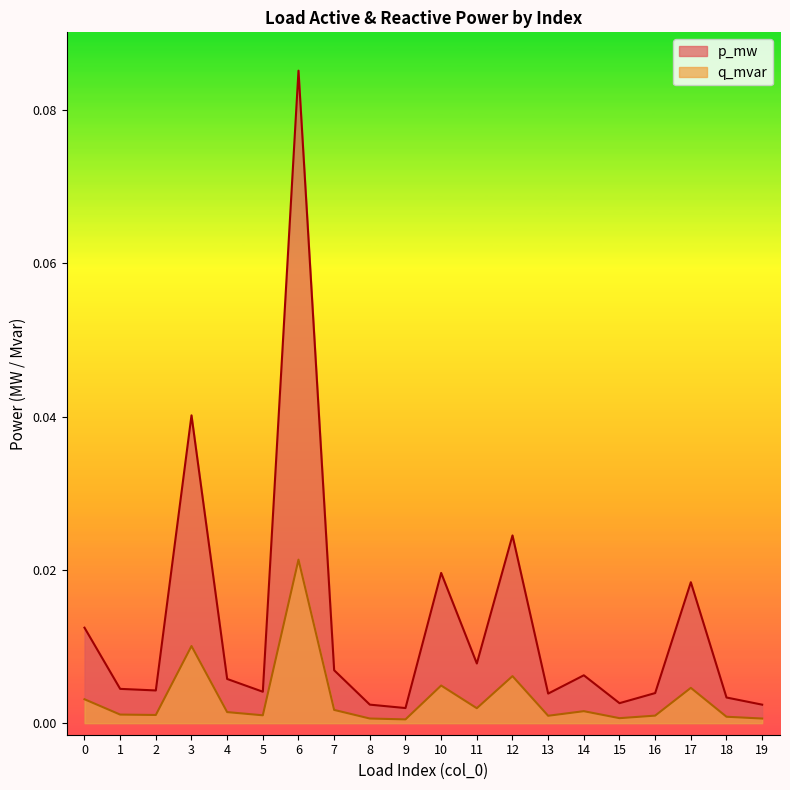

Is the value of q_mvar at 17 greater than the value of p_mw at 16?

Yes